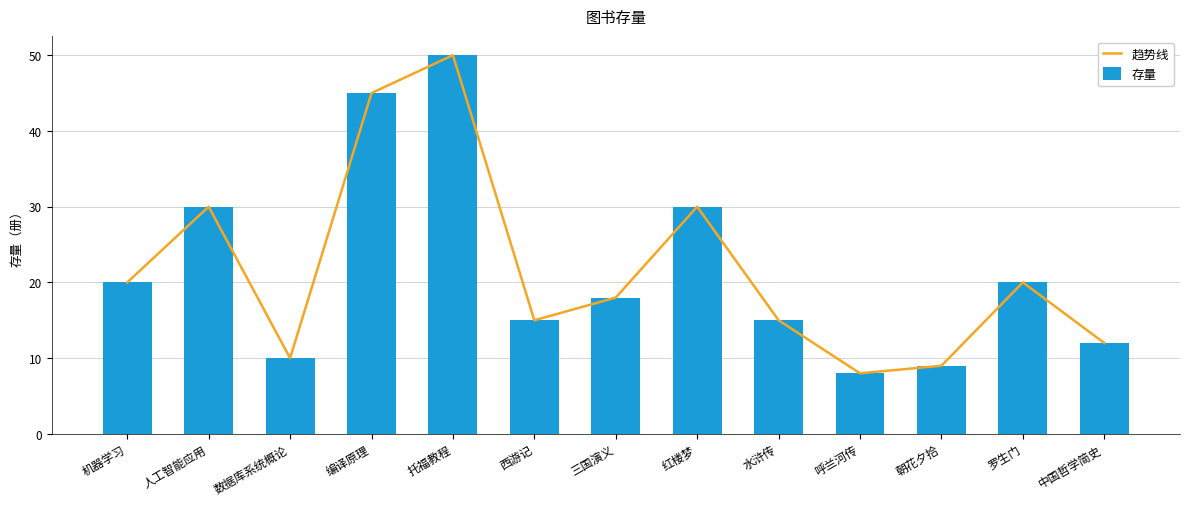

What are all the series names shown in the legend?

趋势线, 存量